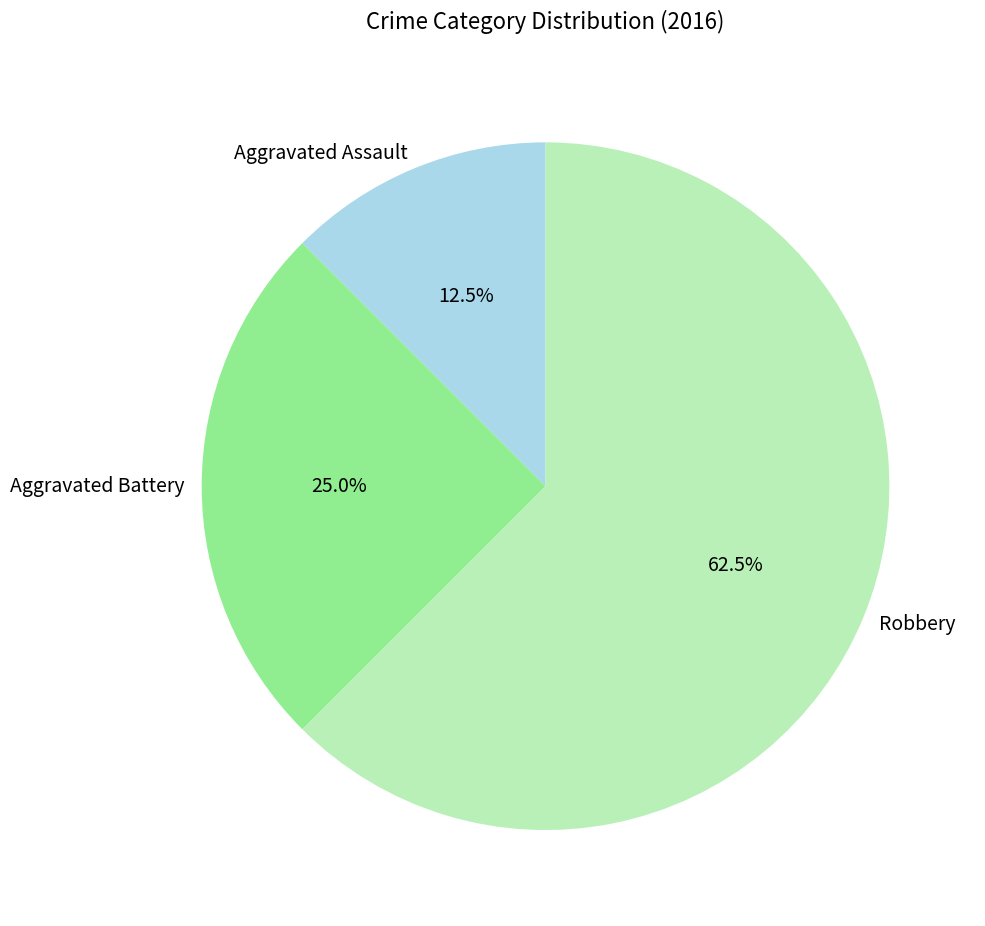

Which category has the smallest portion of the pie?

Aggravated Assault